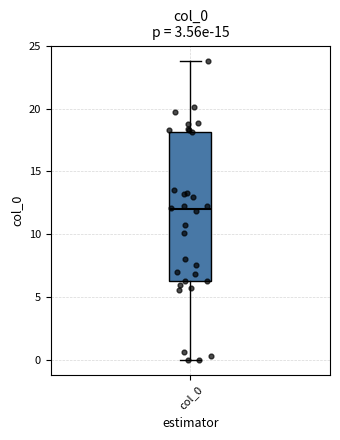

Where is the upper edge of the box for col_0 on the y-axis? The values are not printed on the chart, so give them approximately, as read against the axis.

18.0